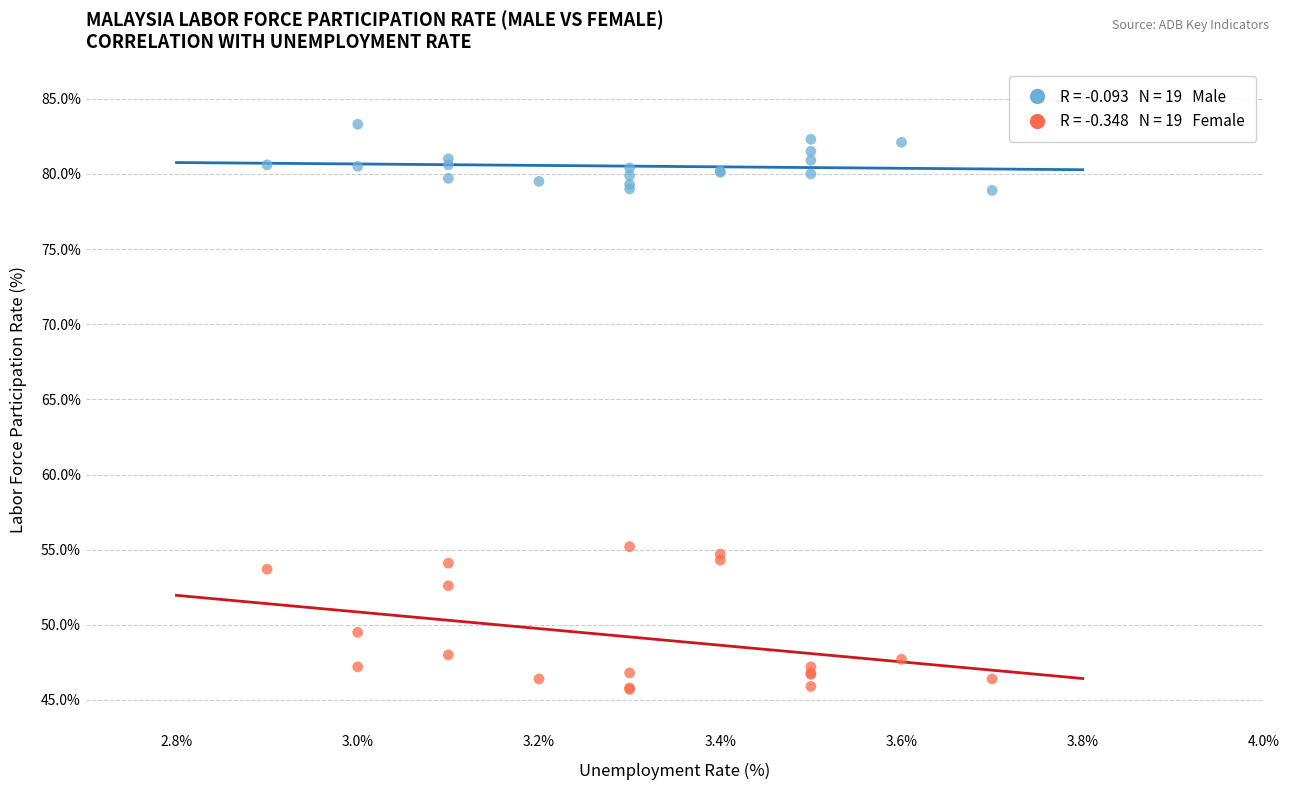

Across all series, what Y value is closest to 64?

55.2